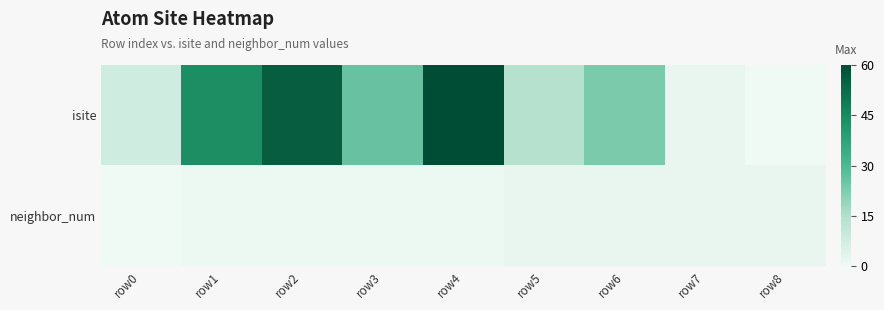

Reading left to right, what are all the values shown in this chart?

isite: row0=8	row1=44	row2=56	row3=26	row4=60	row5=14	row6=23	row7=2	row8=0
neighbor_num: row0=0	row1=1	row2=1	row3=1	row4=1	row5=2	row6=2	row7=2	row8=2